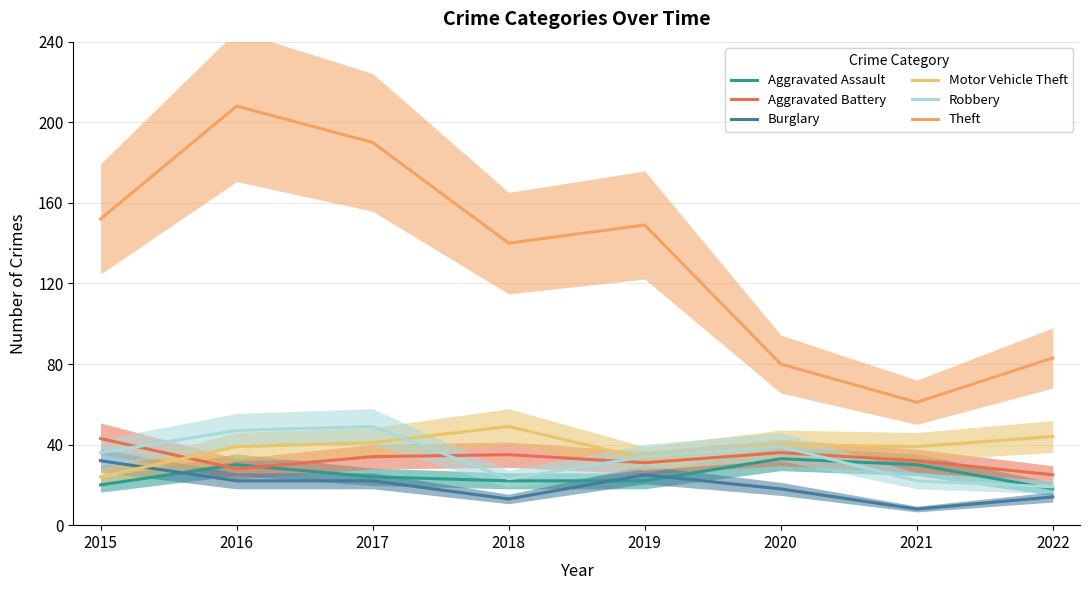

Is it true that Aggravated Battery equals 25 at 2022?

True